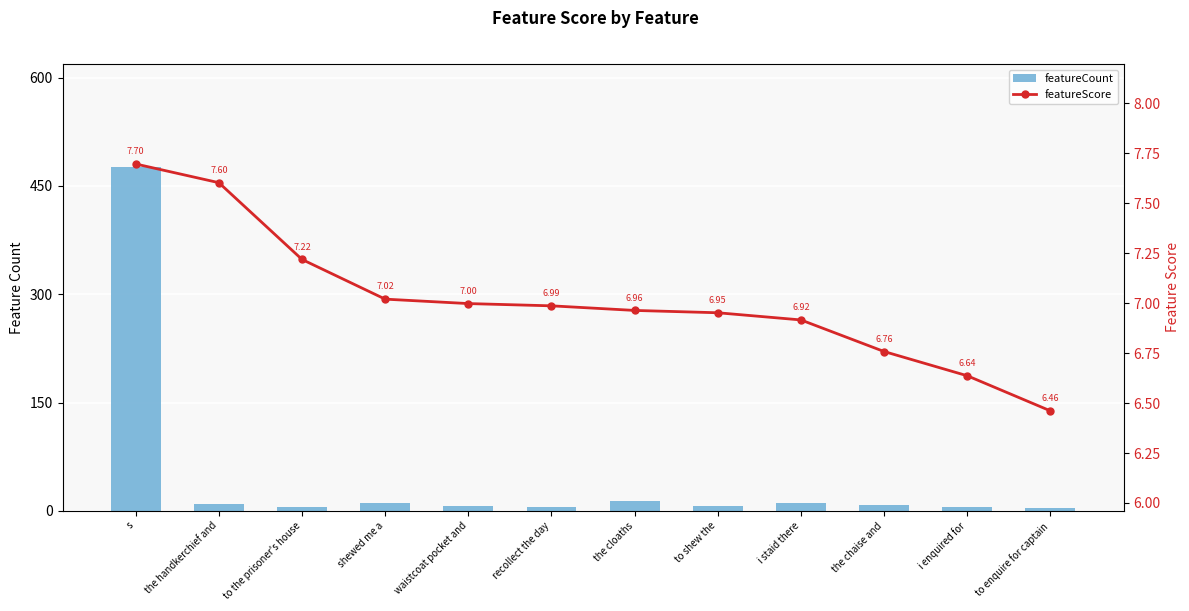

Does the chart contain any negative values?

No